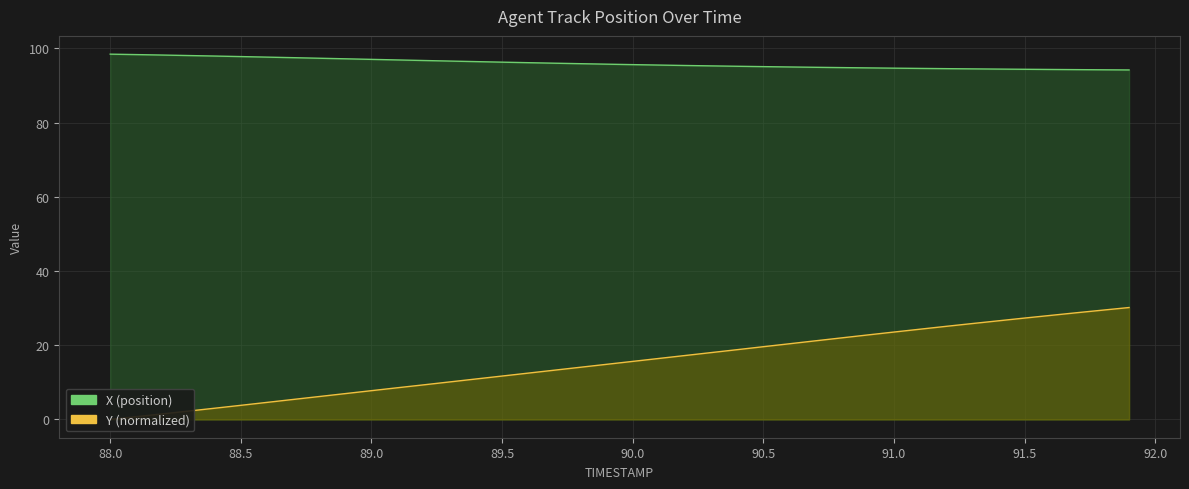

Reading left to right, what are all the values shown in this chart?

X: 98.5	98.3	98.2	98.1	98.0	97.8	97.7	97.5	97.4	97.2	97.1	96.9	96.8	96.6	96.5	96.3	96.2	96.0	95.9	95.8	95.6	95.5	95.4	95.3	95.2	95.1	95.0	94.9	94.8	94.8	94.7	94.6	94.6	94.5	94.4	94.4	94.3	94.3	94.2	94.2
Y: 0.0	0.8	1.5	2.3	3.0	3.8	4.6	5.4	6.2	7.0	7.8	8.5	9.3	10.1	10.9	11.7	12.5	13.3	14.1	14.9	15.6	16.4	17.2	18.0	18.8	19.6	20.4	21.2	22.0	22.8	23.6	24.3	25.1	25.8	26.6	27.3	28.0	28.8	29.5	30.2